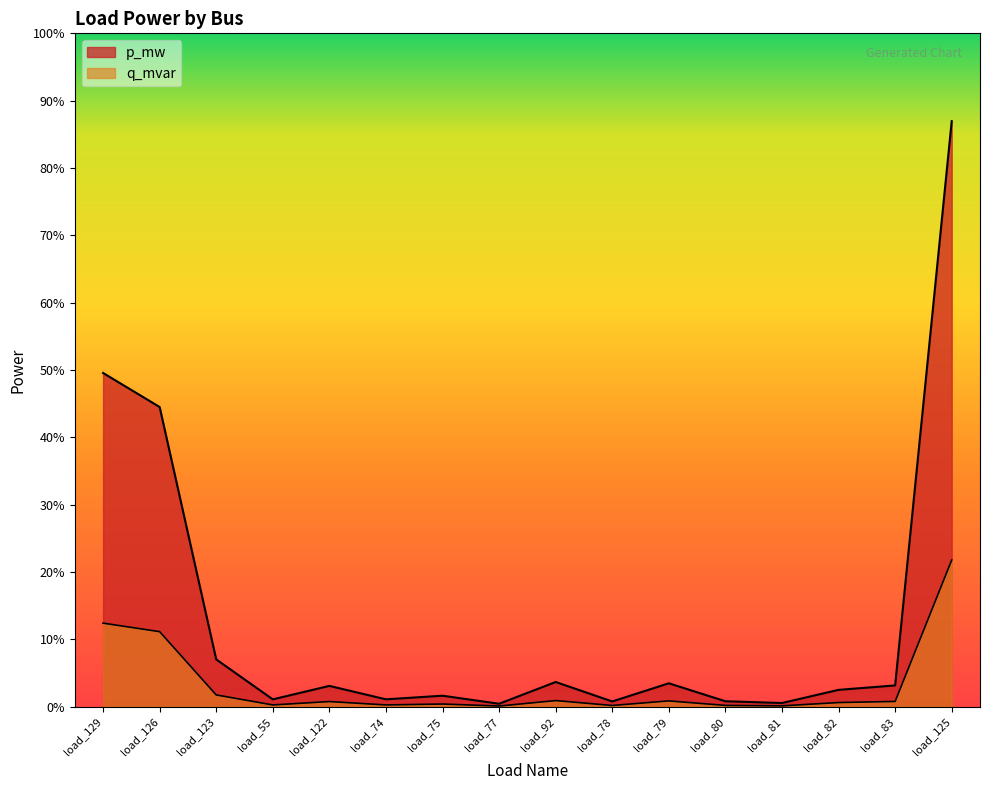

Rank the series by their maximum value, from lowest to highest.

q_mvar, p_mw